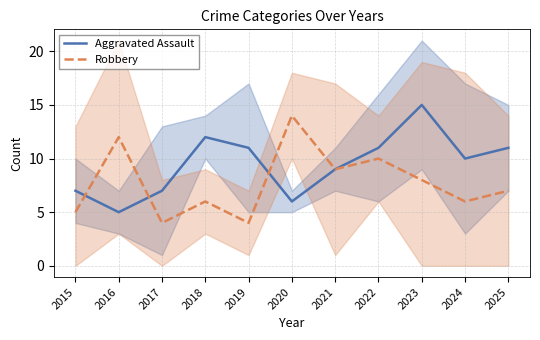

What is the value of the Aggravated Assault point at the 2nd from the left?

5